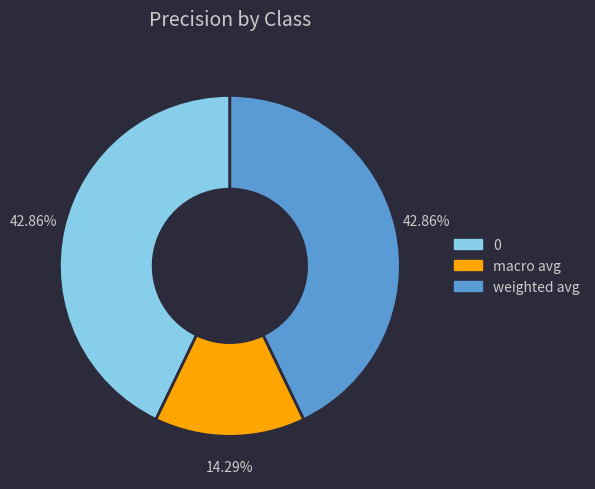

To the nearest percent, what is the difference between the largest and smallest slice percentages?

29%